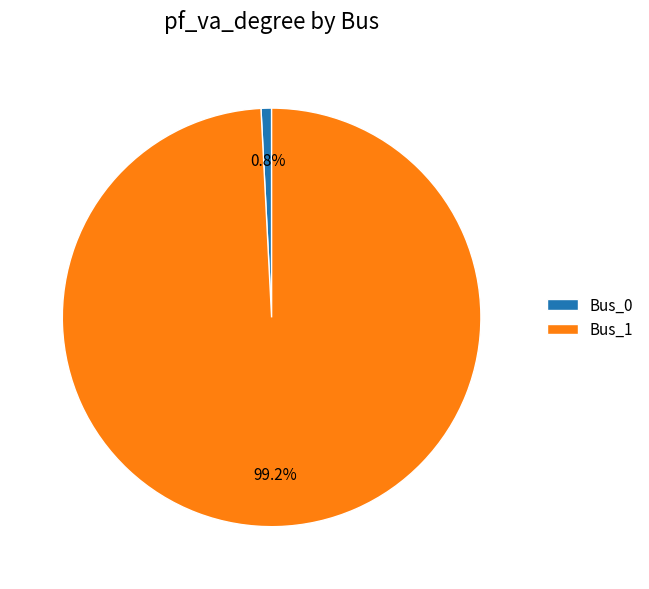

To the nearest percent, what percentage of the pie is Bus_1?

99%